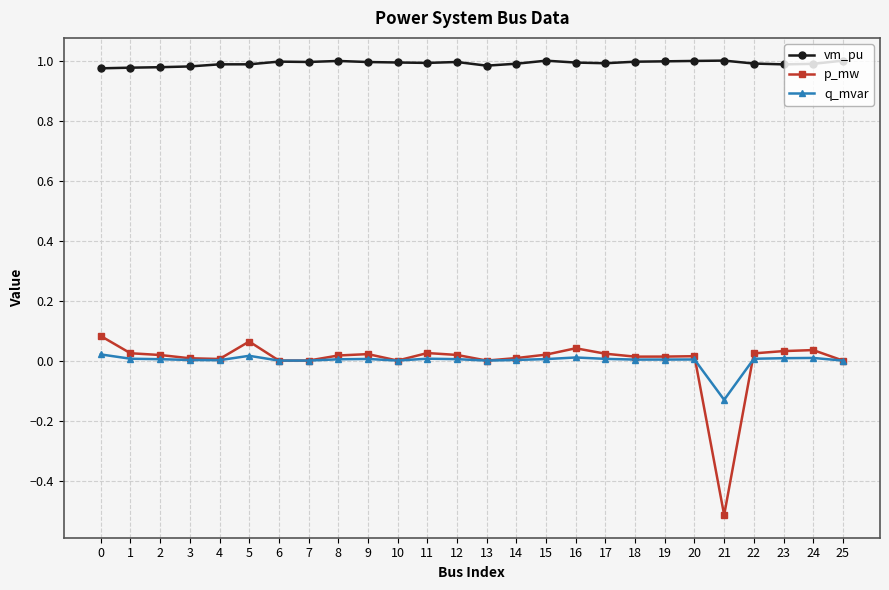

True or false: p_mw and vm_pu intersect in this chart.

False